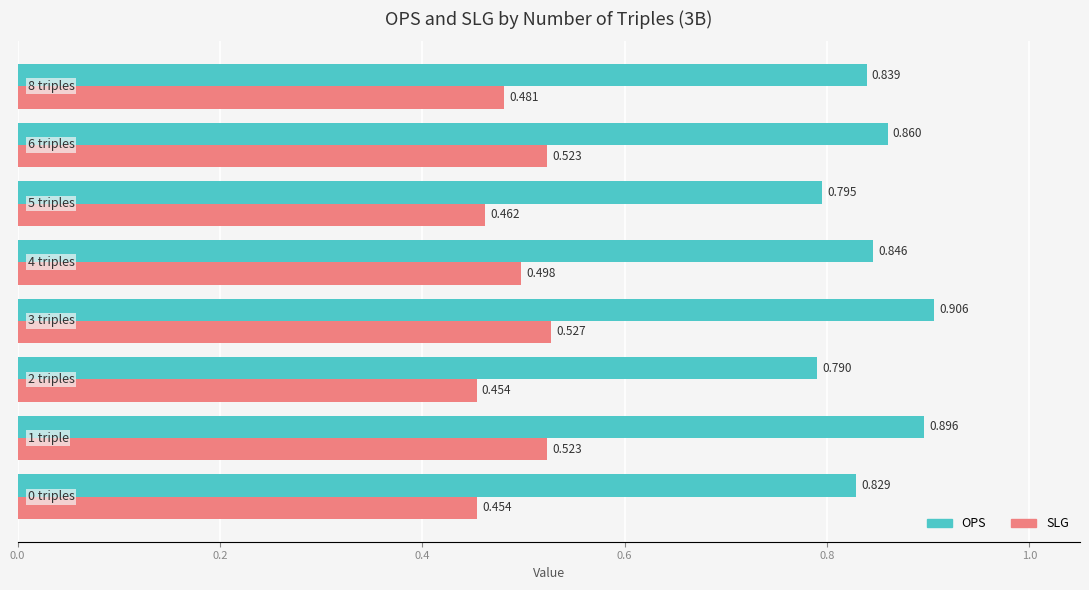

Rank the series by their average value, from lowest to highest.

SLG, OPS